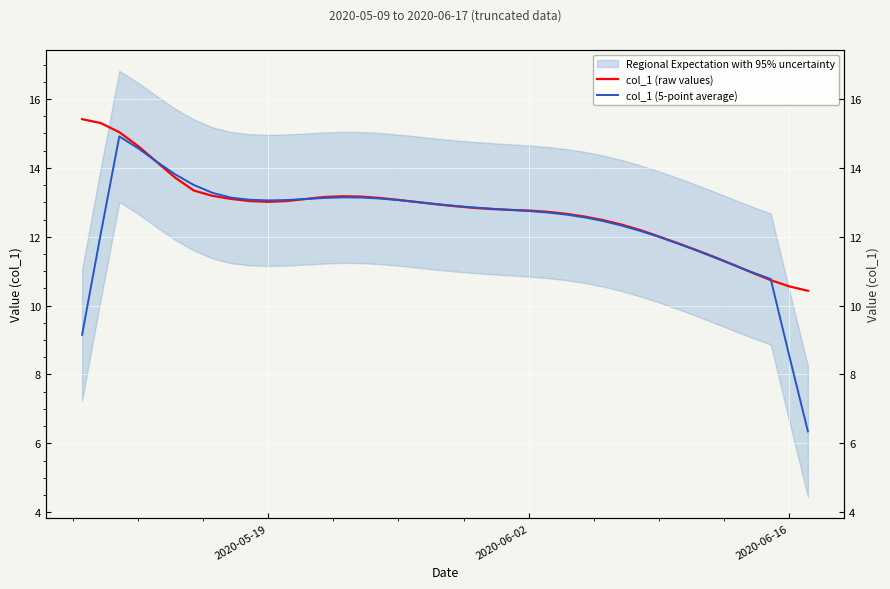

Where is the first local minimum for col_1 (5-point average)?

2020-05-19